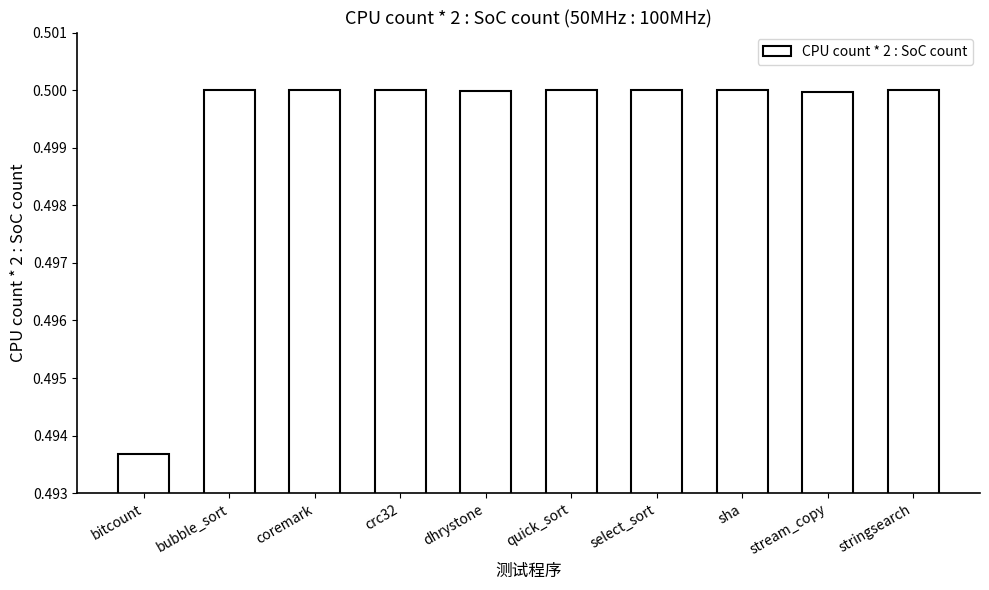

Which label corresponds to the smallest value in the chart?

bitcount